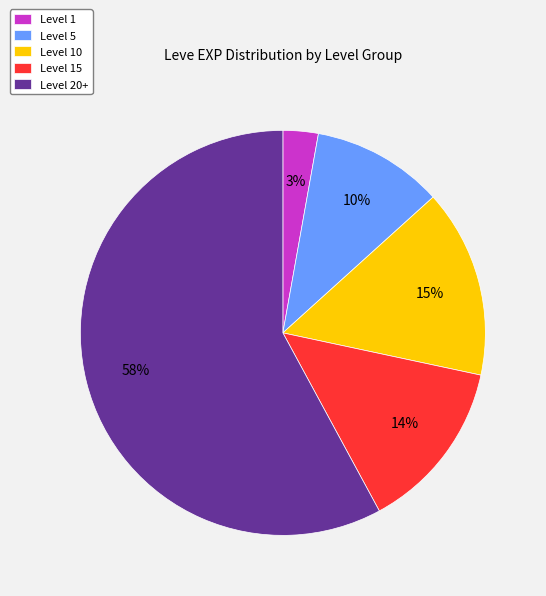

To the nearest percent, what portion does Level 1 represent?

3%